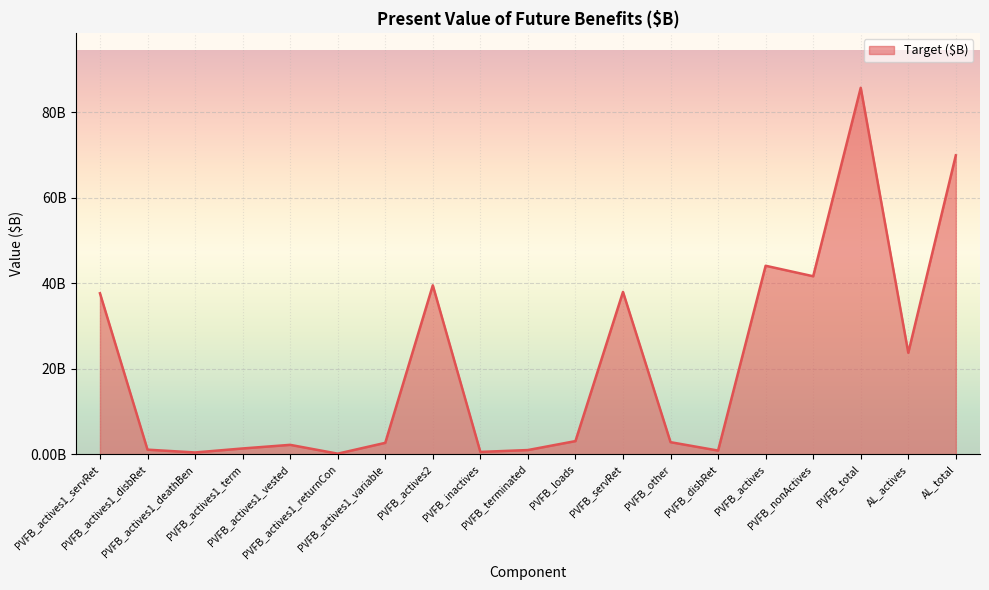

Where is the first local minimum?

PVFB_actives1_deathBen